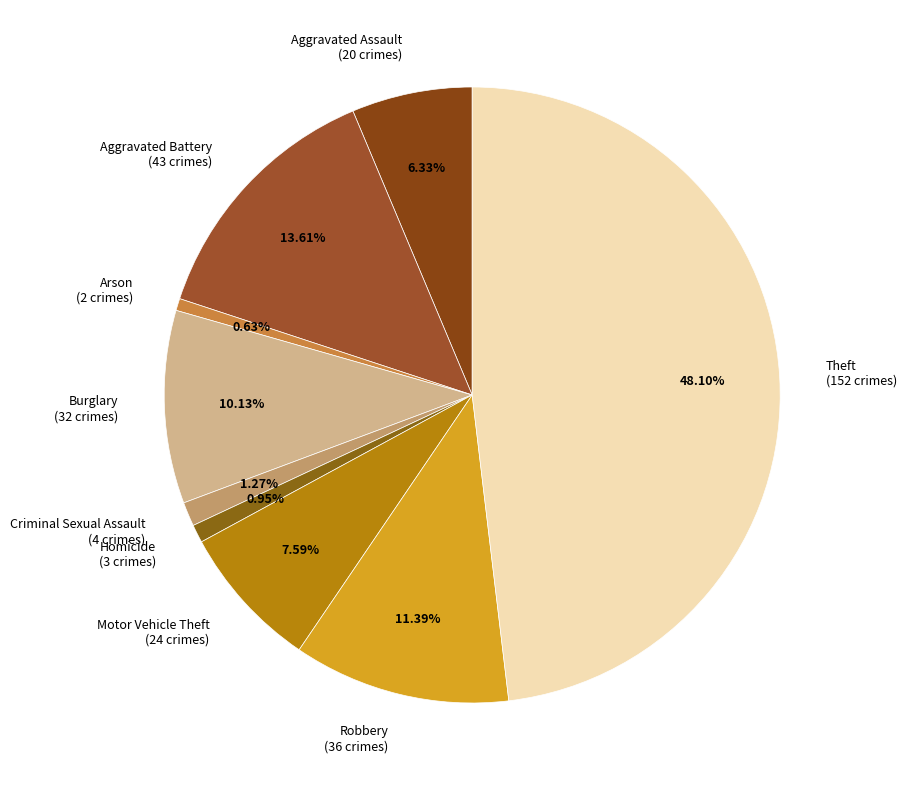

How many slices are in this pie chart?

9